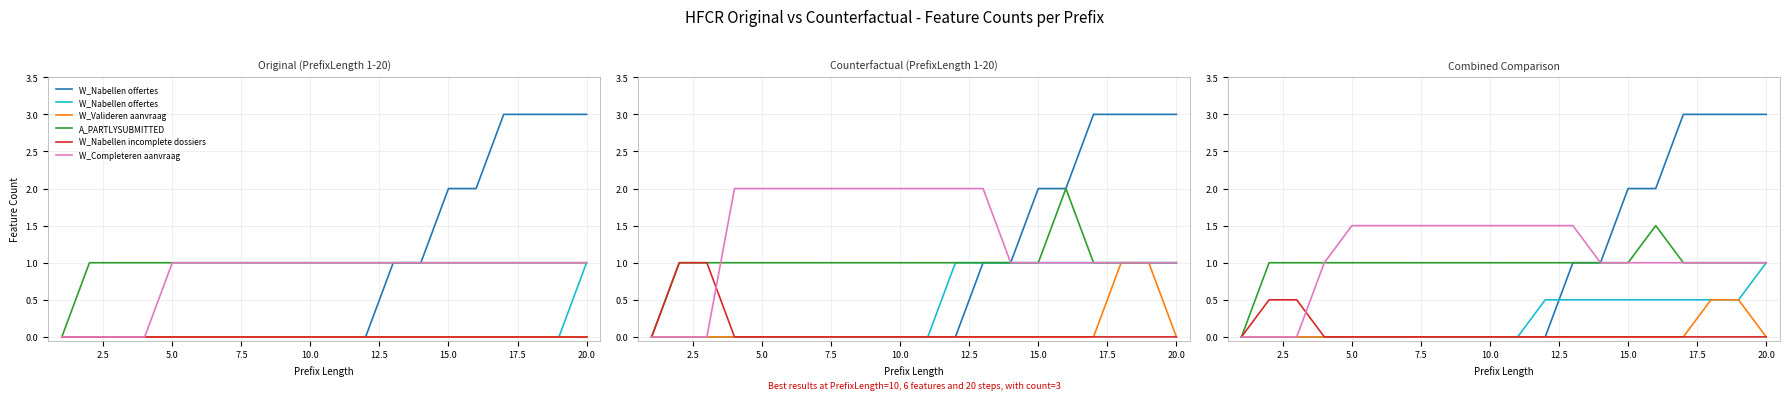

List the series in order of their peak value, lowest first.

W_Valideren aanvraag-COMPLETE, W_Nabellen incomplete dossiers-START, W_Nabellen offertes-COMPLETE, A_PARTLYSUBMITTED-COMPLETE, W_Completeren aanvraag-SCHEDULE, W_Nabellen offertes-START